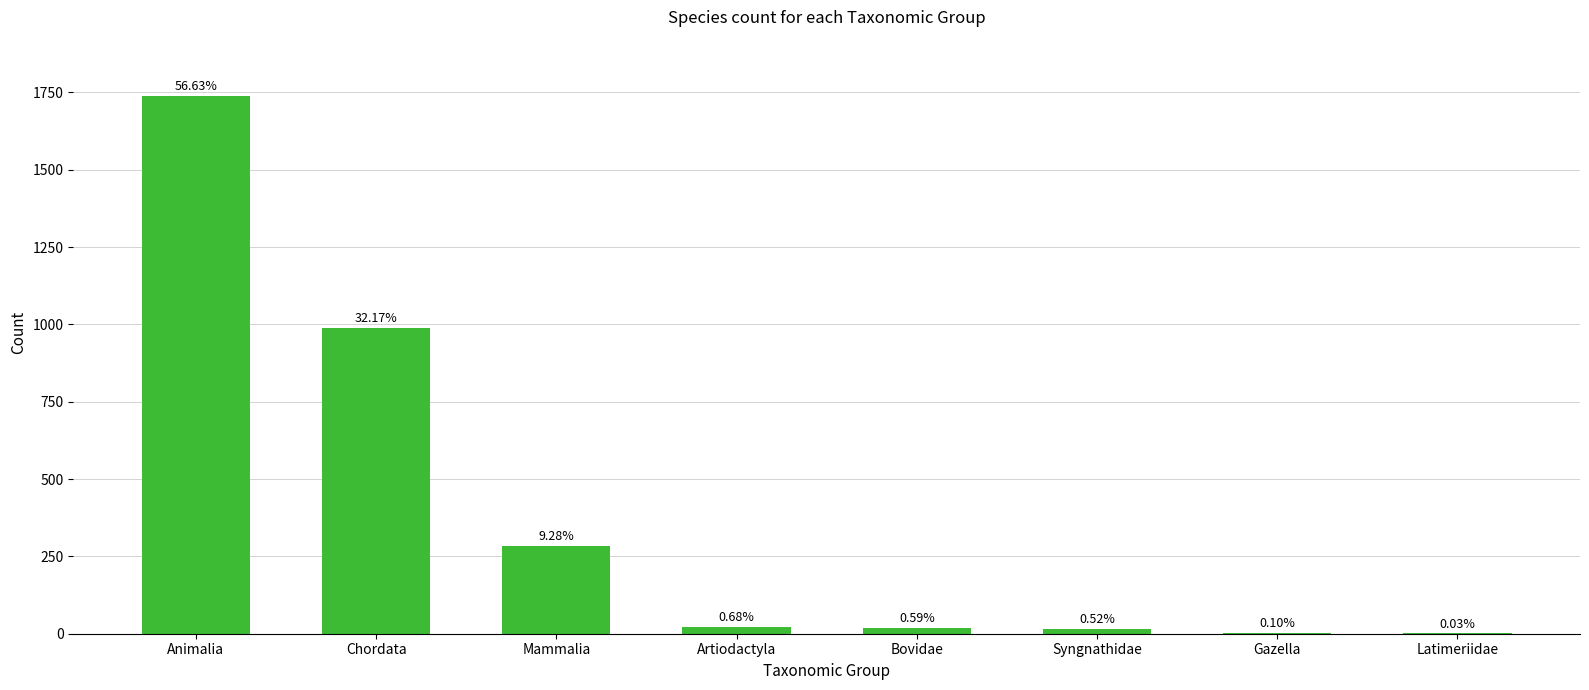

Are the bars horizontal?

No